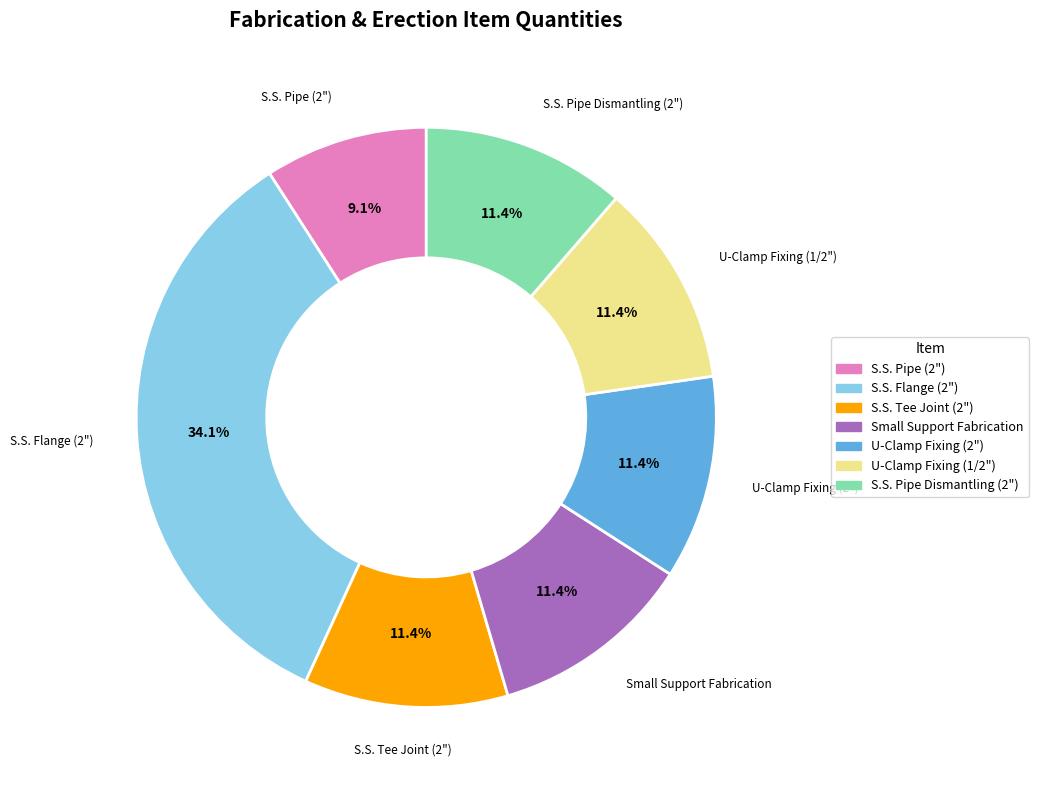

To the nearest percent, what is the difference between the S.S. Pipe (2") and S.S. Tee Joint (2") slice percentages?

2%